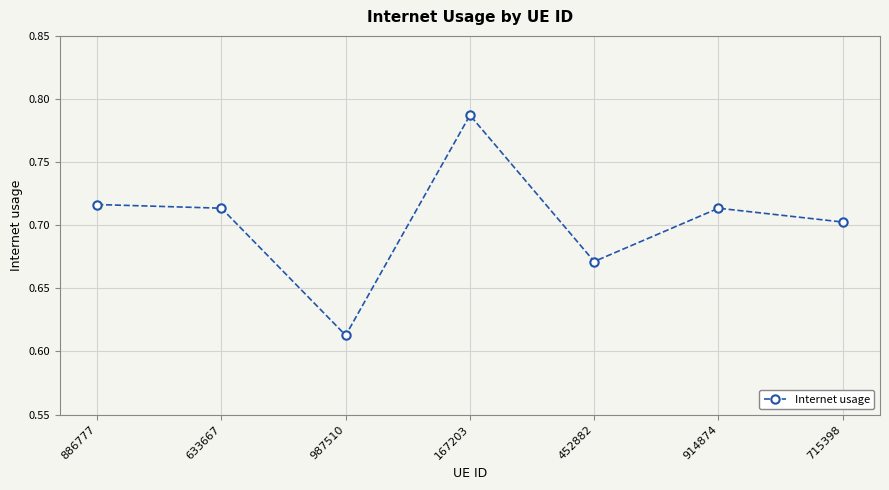

How many points are lower than both their immediate neighbors (excluding endpoints)?

2